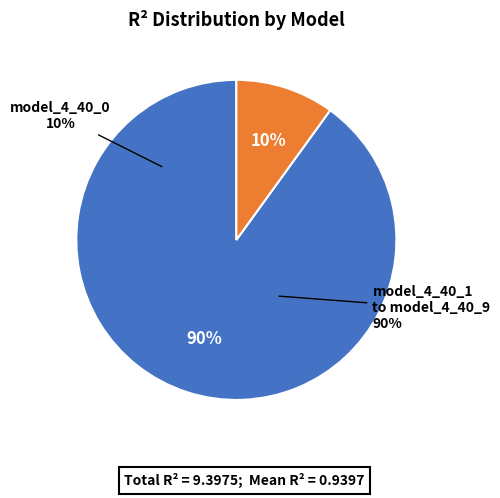

Does model_4_40_9 represent more than half of the total?

No